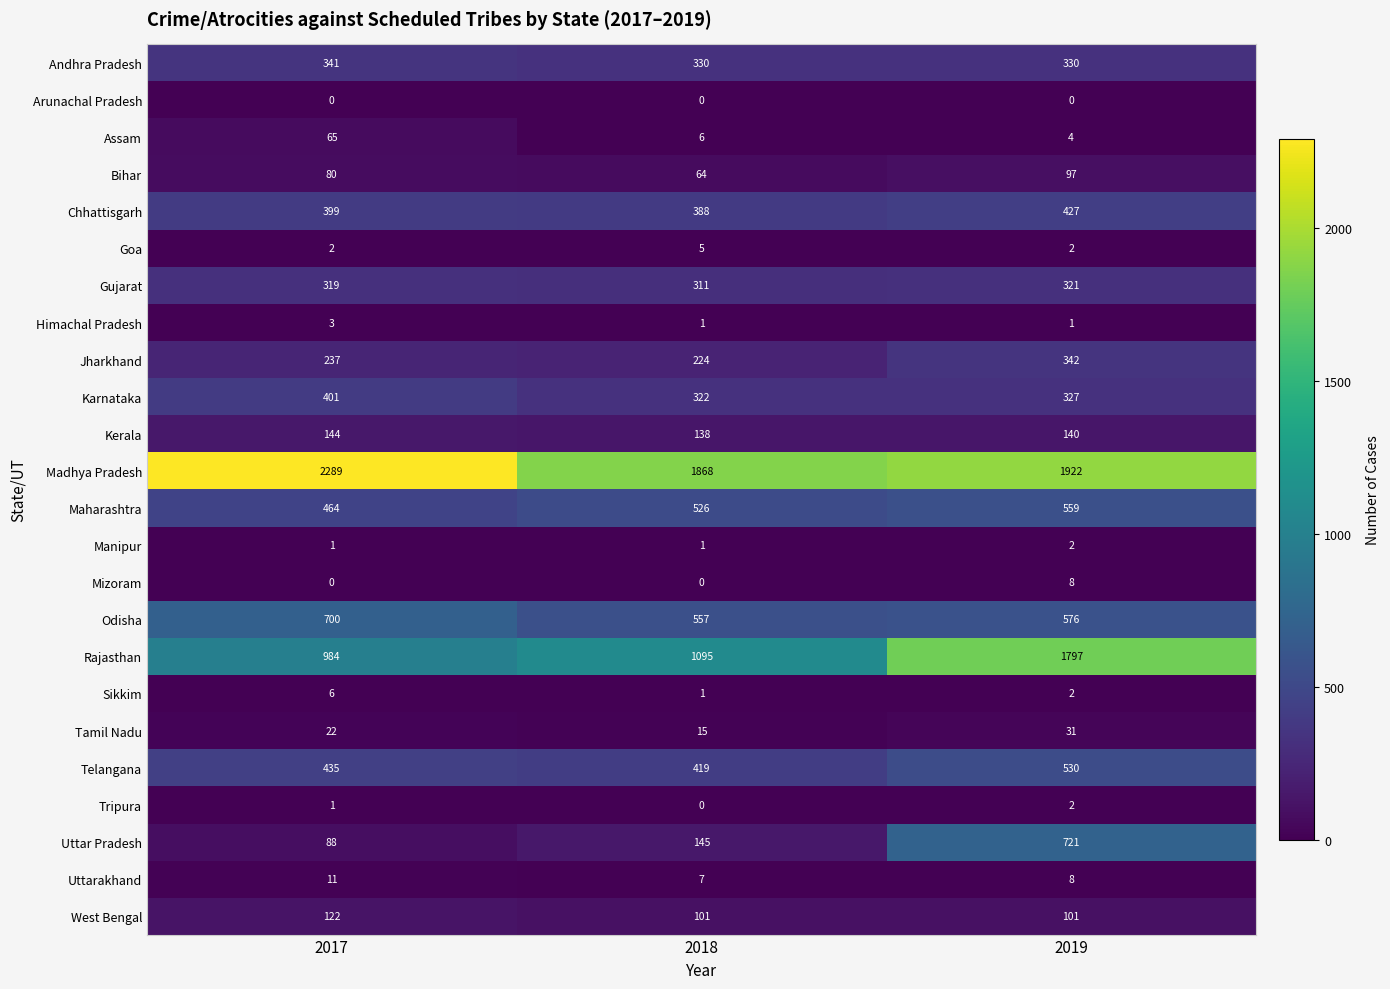

Count the West Bengal values in the range 101 to 122.

3